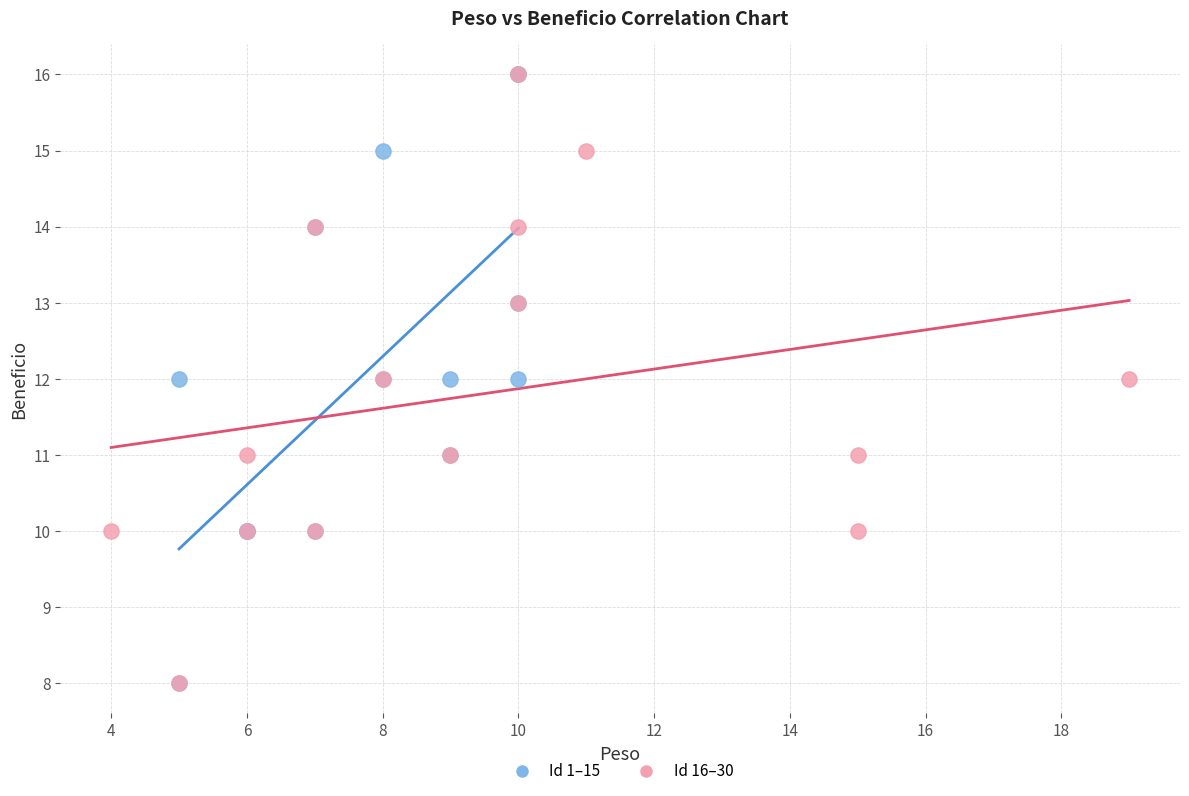

What are all the series names shown in the legend?

Id 1–15, Id 16–30